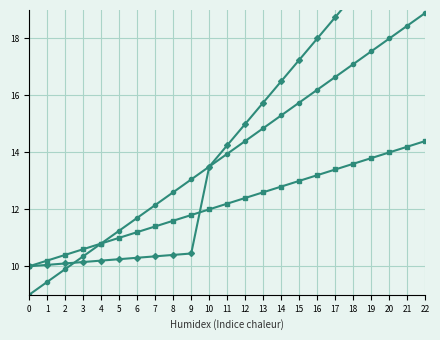

How many values in the col_1 (mid) series exceed 14?

12